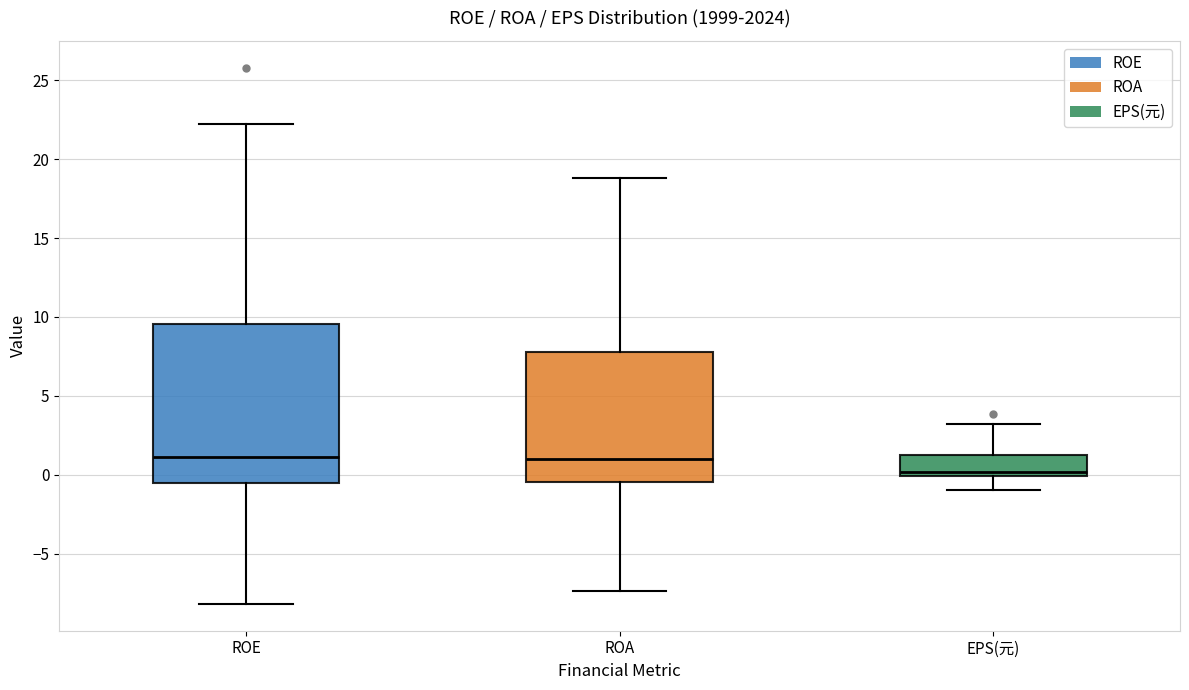

Where does the upper whisker of the box for ROA end on the y-axis? The values are not printed on the chart, so give them approximately, as read against the axis.

19.0